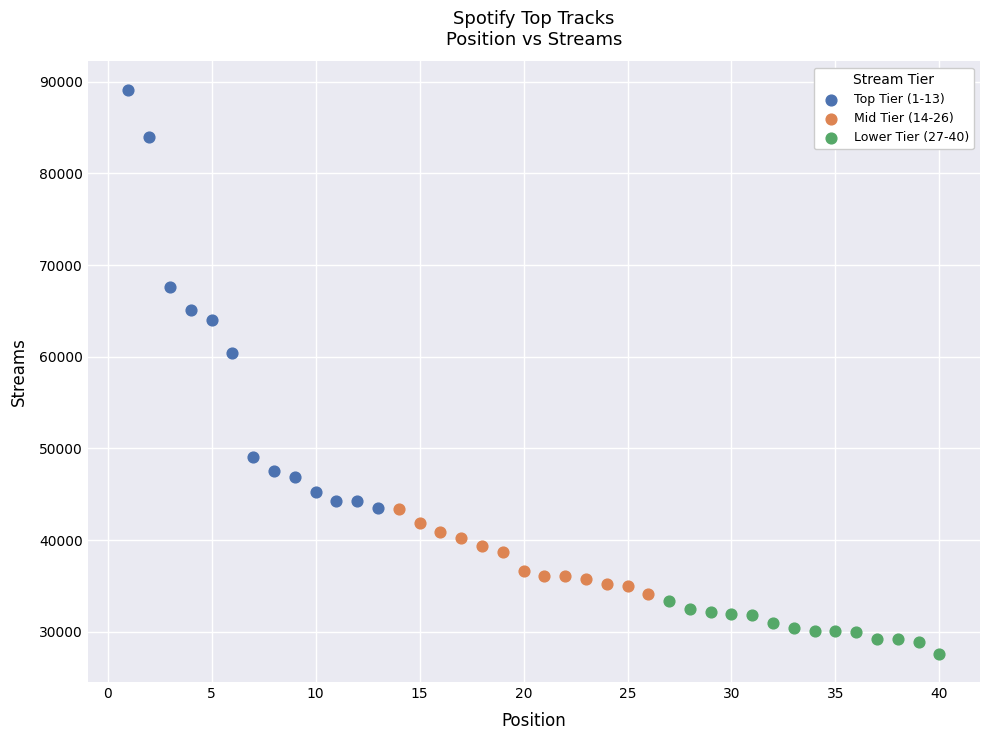

What are all the series names shown in the legend?

Top Tier (1-13), Mid Tier (14-26), Lower Tier (27-40)